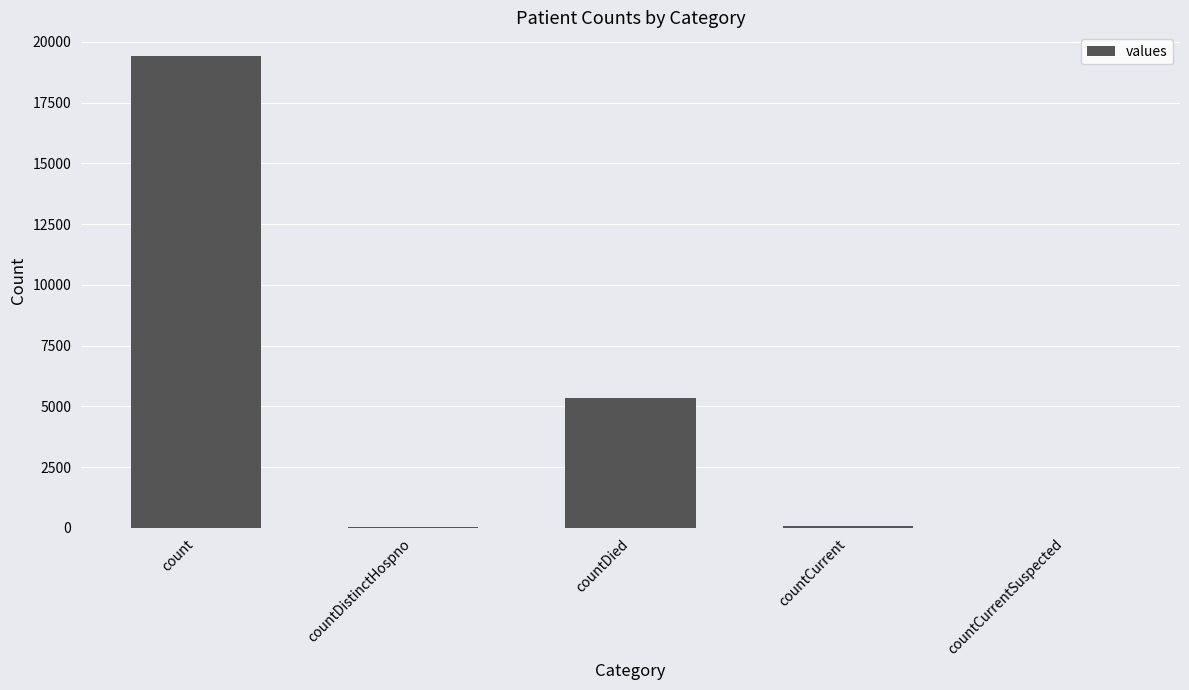

What is the approximate value at count, to the nearest 100?

19400